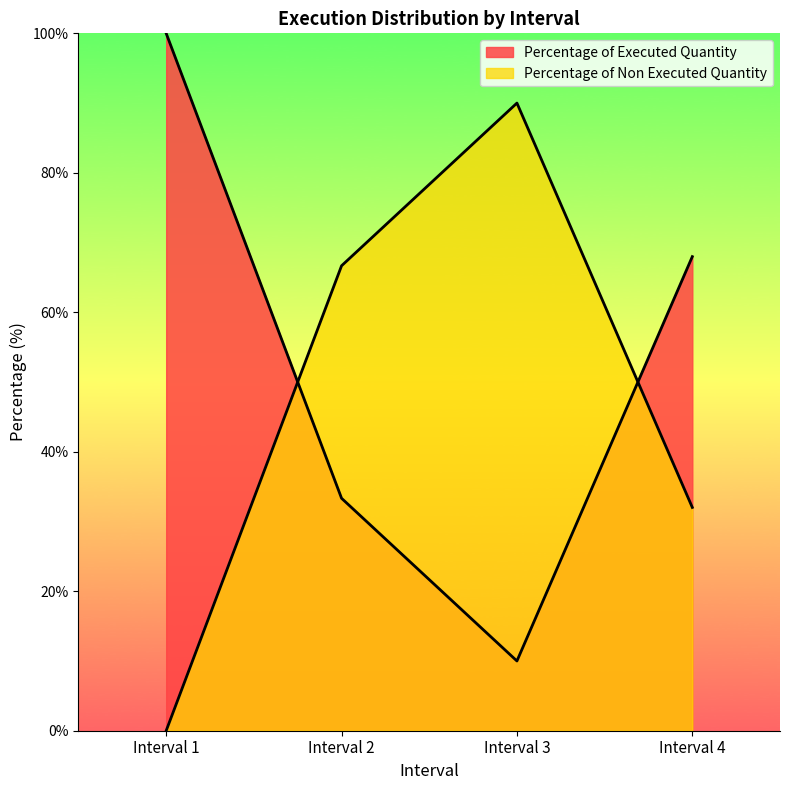

At which label is Percentage of Non Executed Quantity closest to 45?

Interval 4